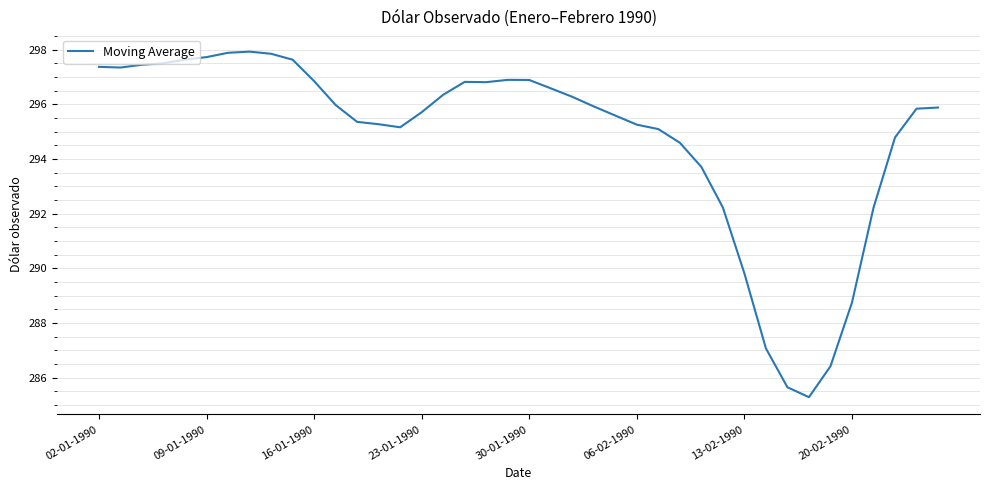

What is the maximum value shown in the chart?

297.9